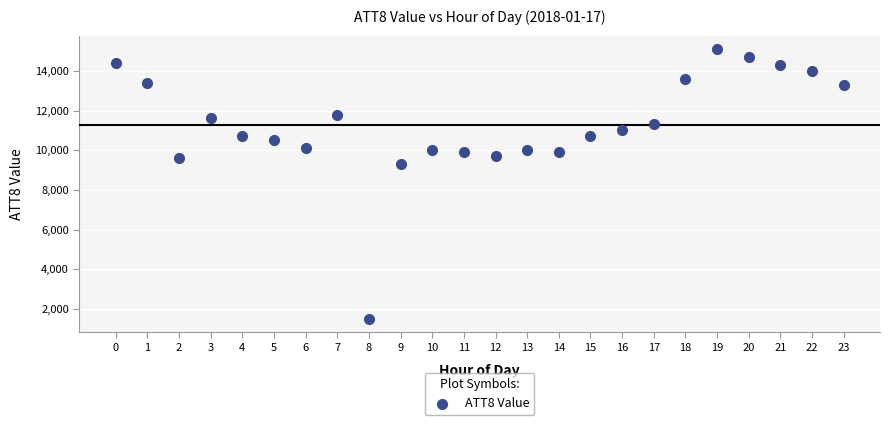

What Y value in the scatter plot is closest to 8300?

9300